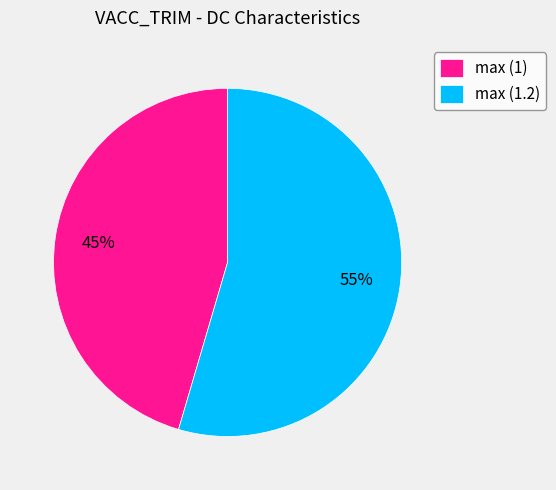

To the nearest percent, what portion does max (1) represent?

45%